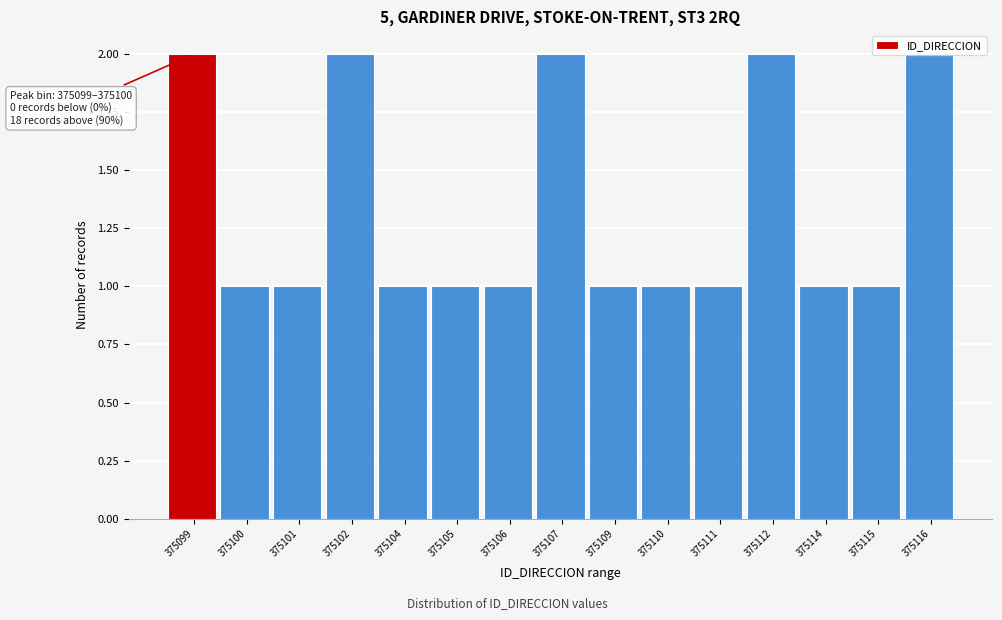

What is the sum of all values?

20